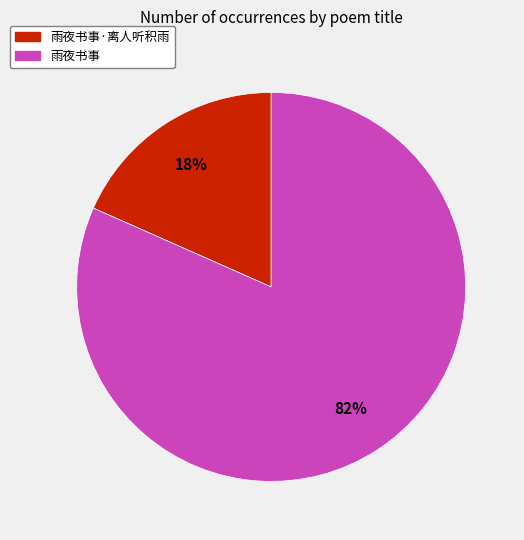

To the nearest percent, what is the average slice percentage?

50%